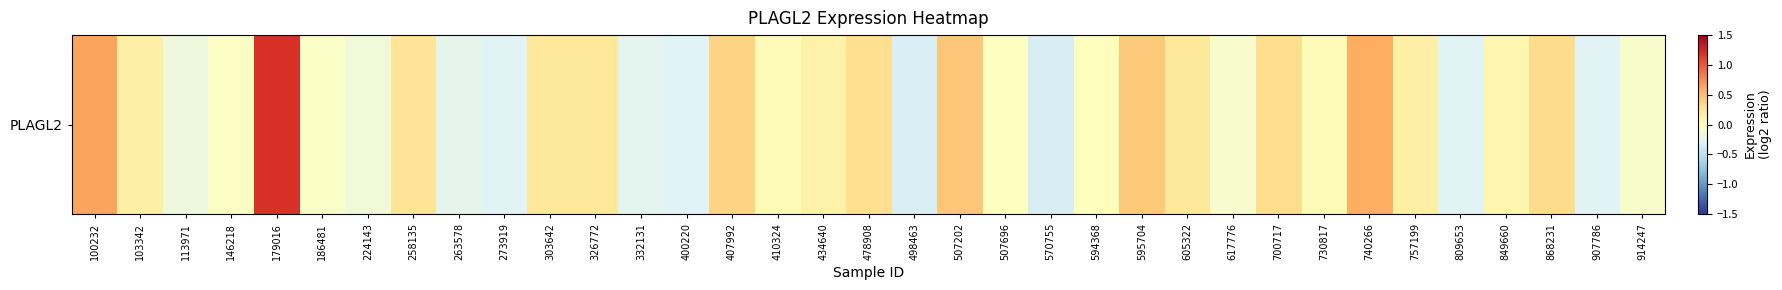

How many values are below zero?

15